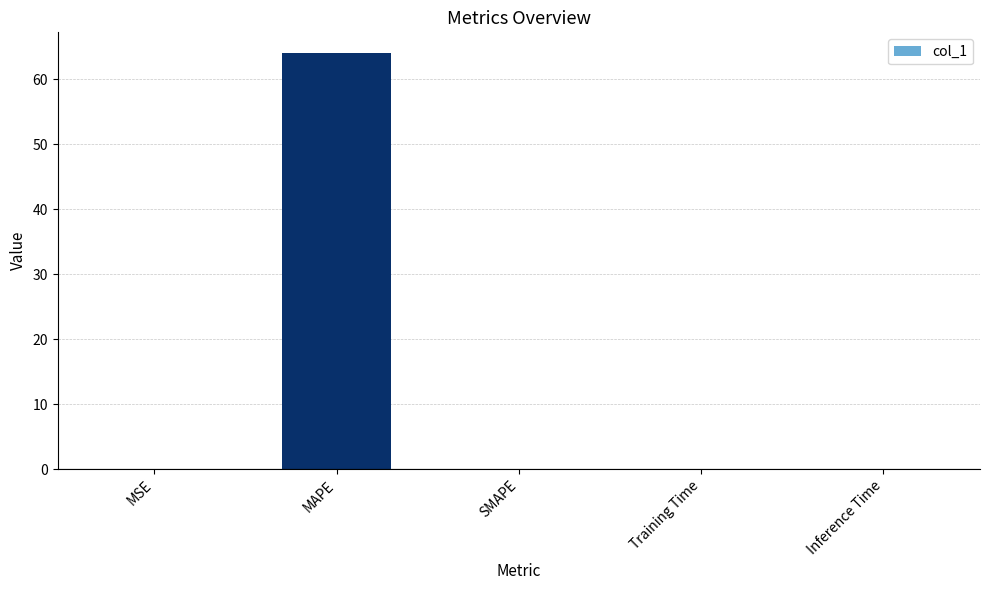

What is the maximum value shown in the chart?

64.0